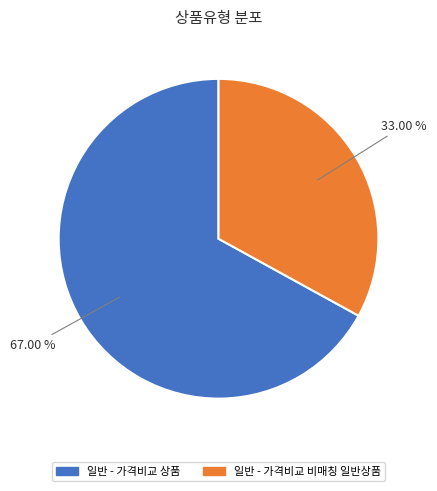

To the nearest percent, what percentage of the pie is 일반 - 가격비교 비매칭 일반상품?

33%